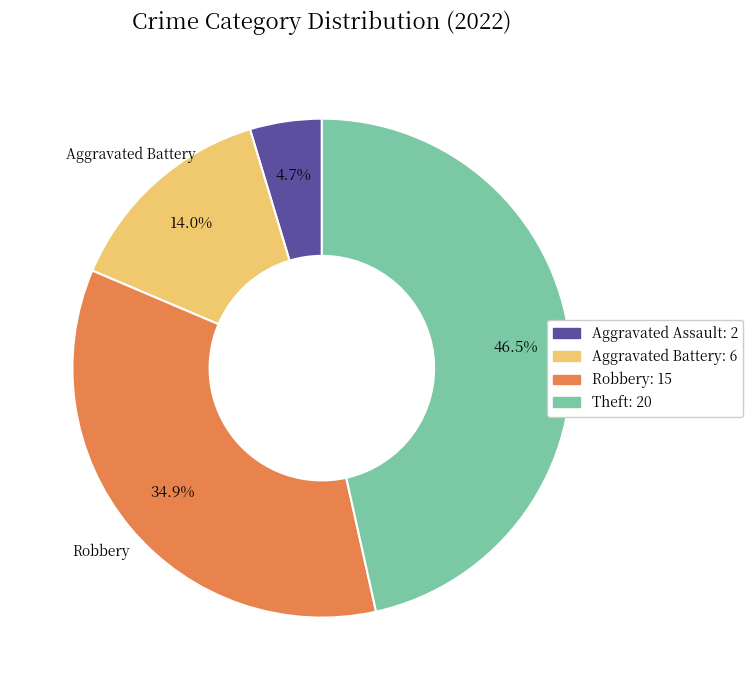

Does any single category account for the majority?

No